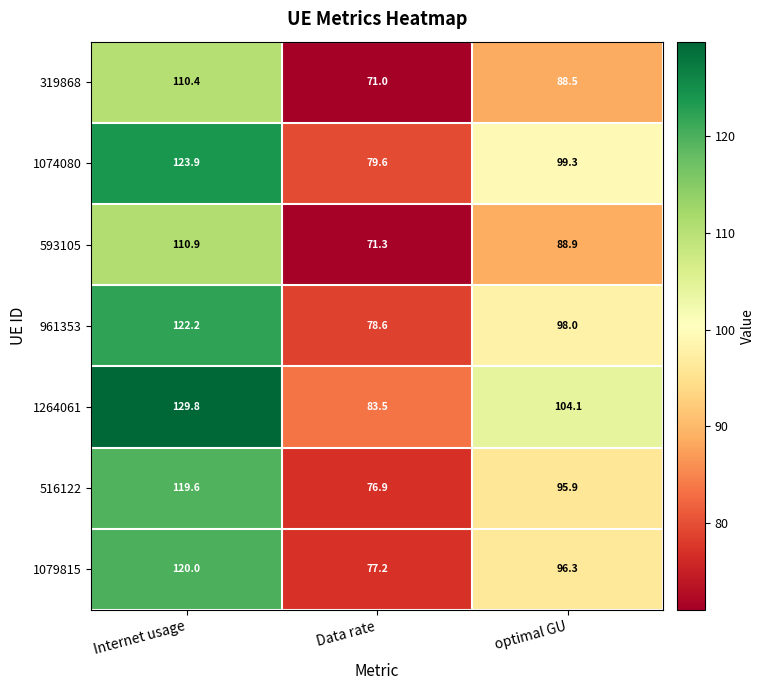

What is the maximum value for 1074080?

123.9